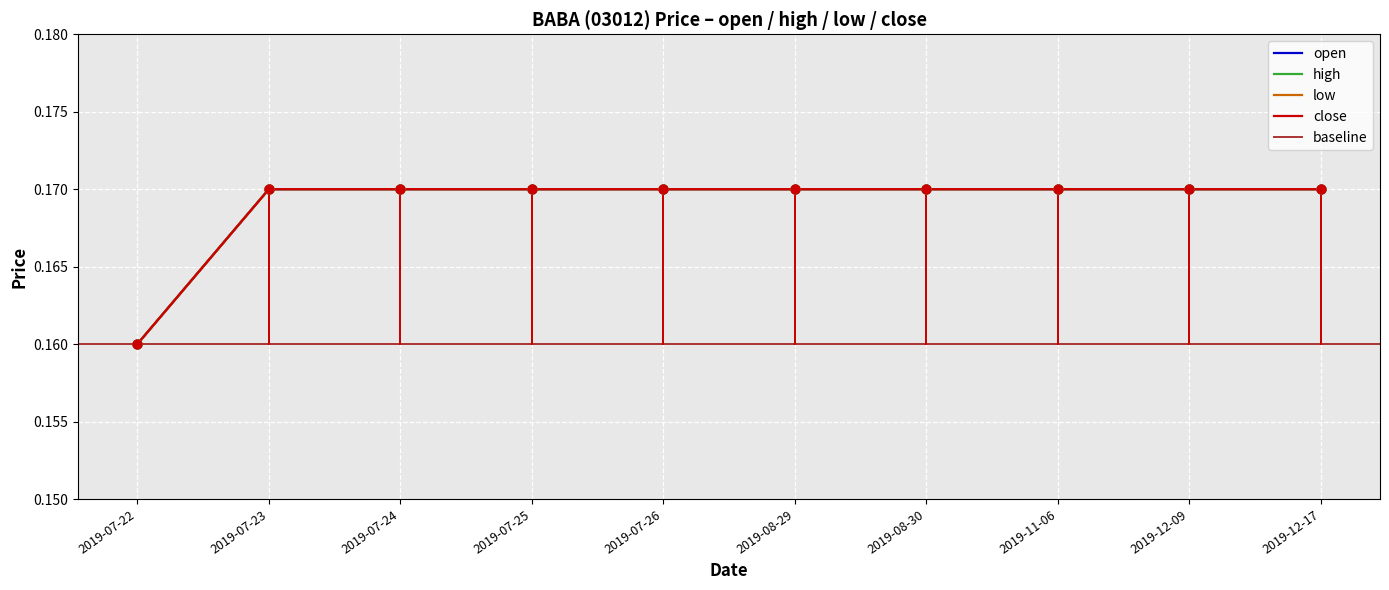

Which series has the largest total across all categories?

open